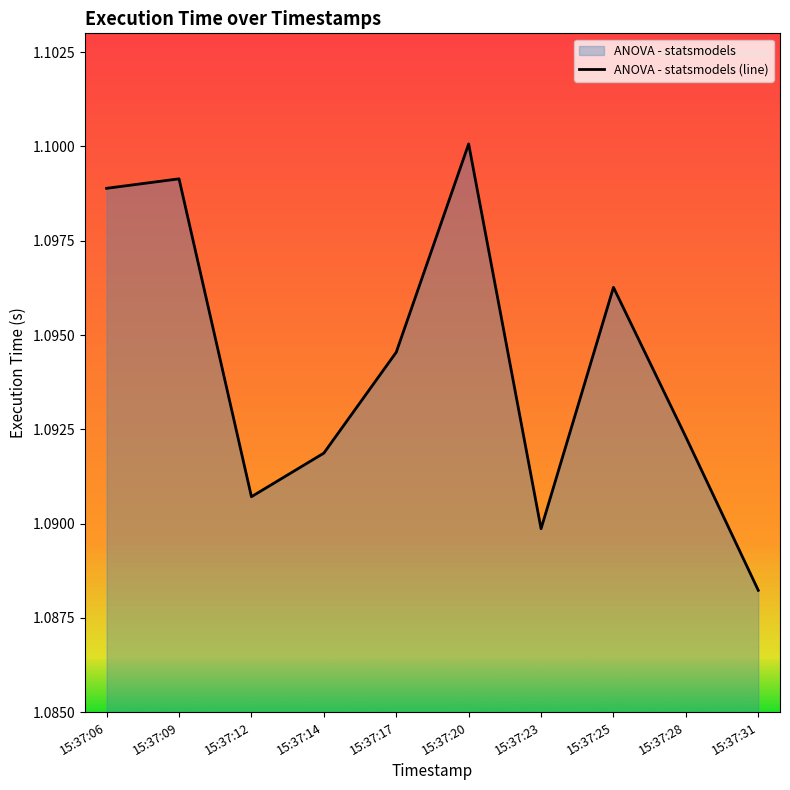

True or false: the data shows 0.4 at 15:37:20.

False